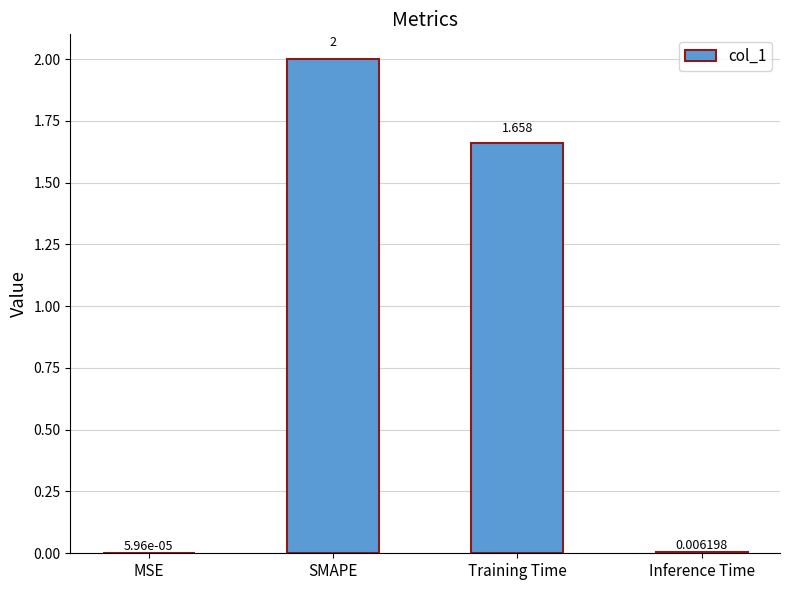

Where is the data nearest to the value 1?

Training Time